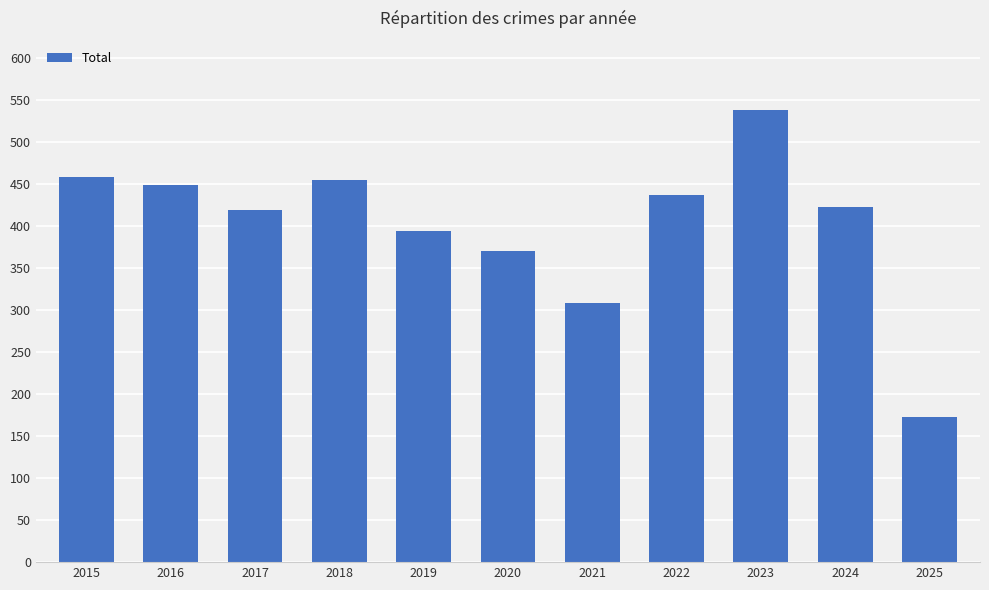

True or false: the data shows 602 at 2022.

False